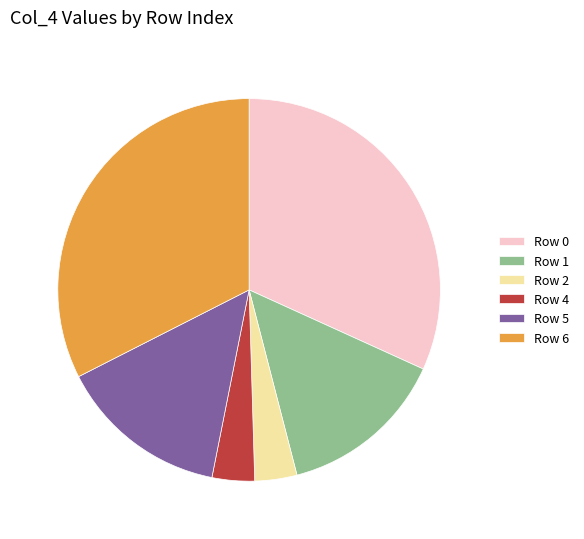

Does Row 1 represent more than half of the total?

No